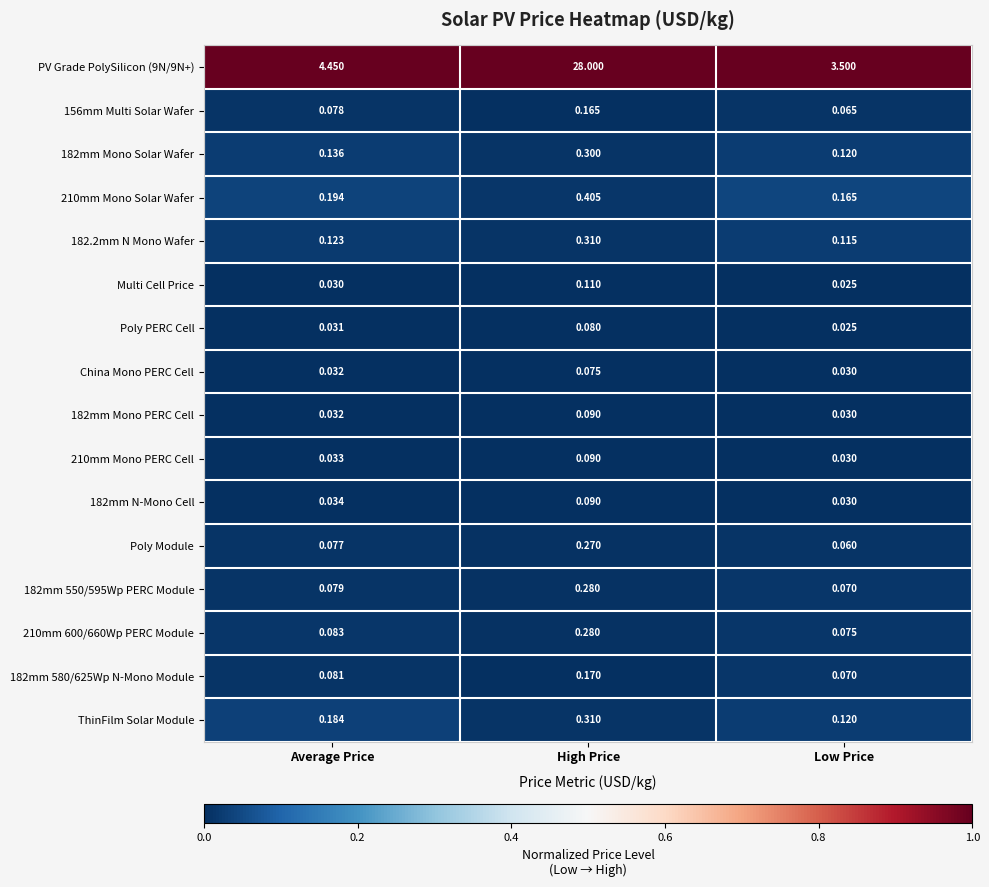

Where is China Mono PERC Cell nearest to the value 0?

Low Price